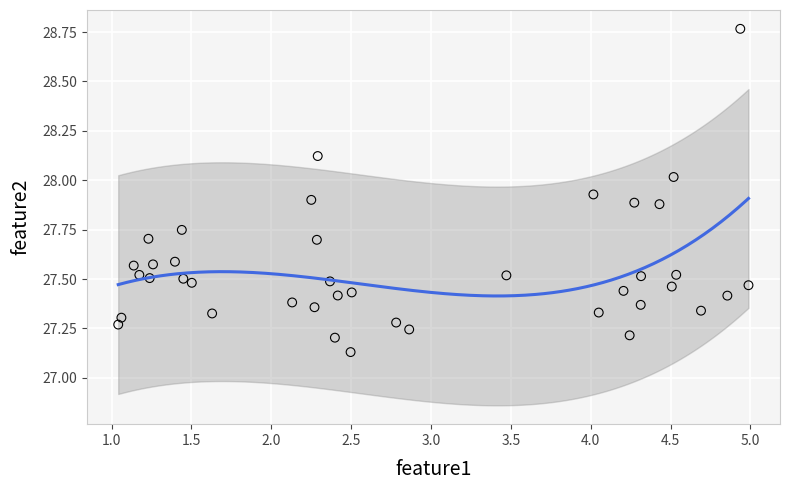

What is the range of Y values (max minus min)?

1.6